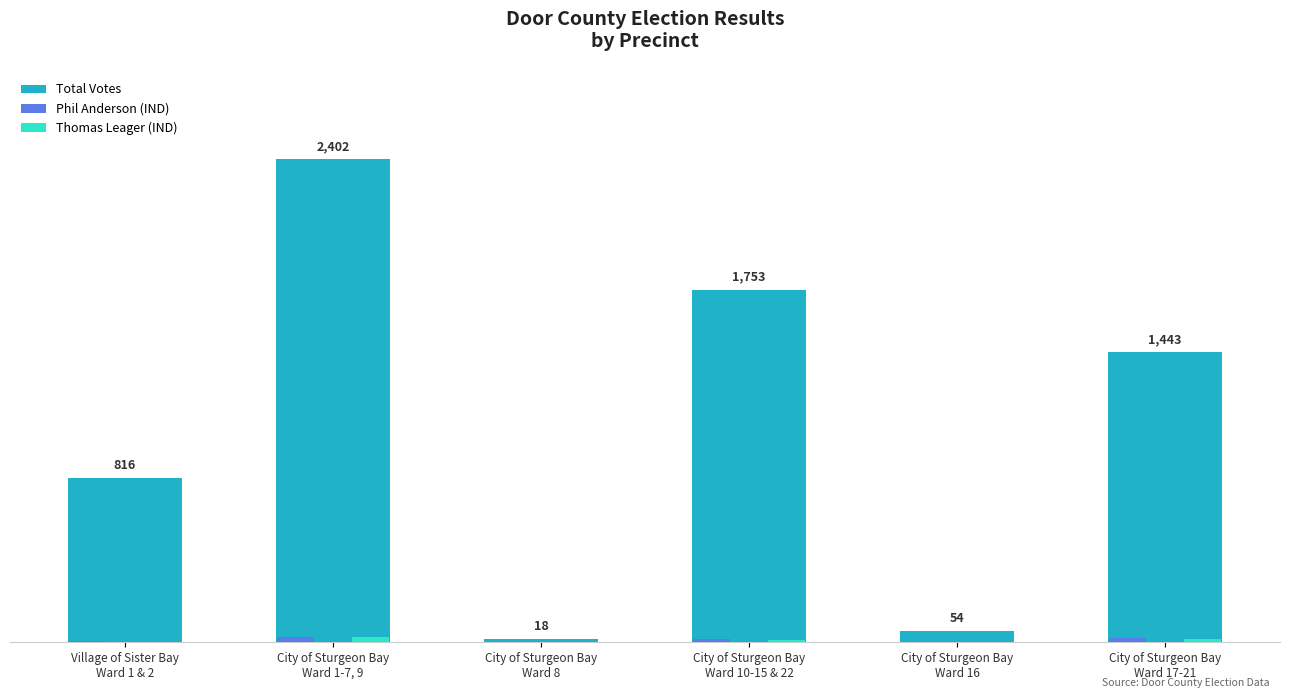

What is the sum of the Phil Anderson (IND) values at City of Sturgeon Bay
Ward 16 and City of Sturgeon Bay
Ward 17-21?

19